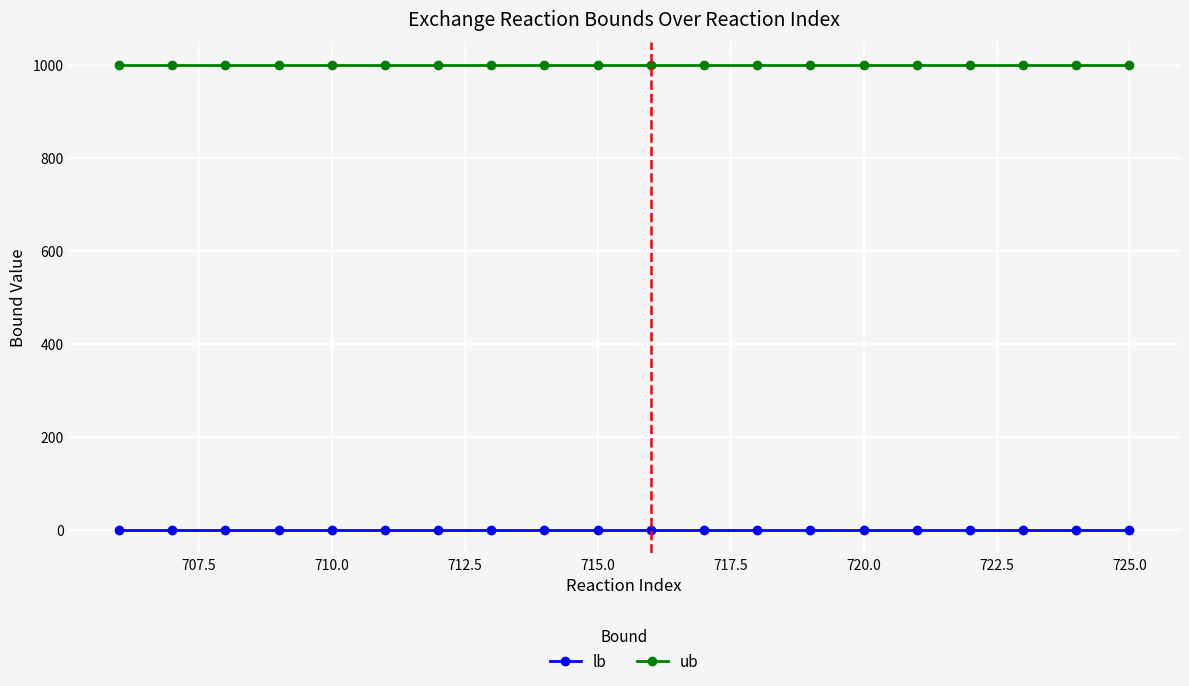

List the series in order of their peak value, highest first.

ub, lb